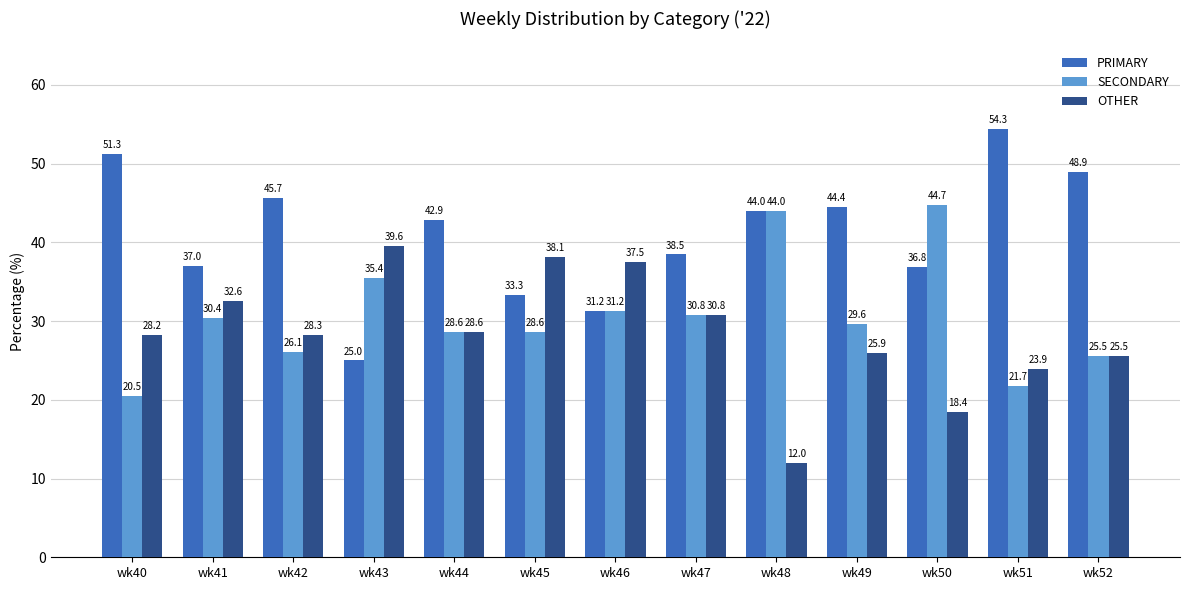

What is the minimum value shown in the chart?

12.0